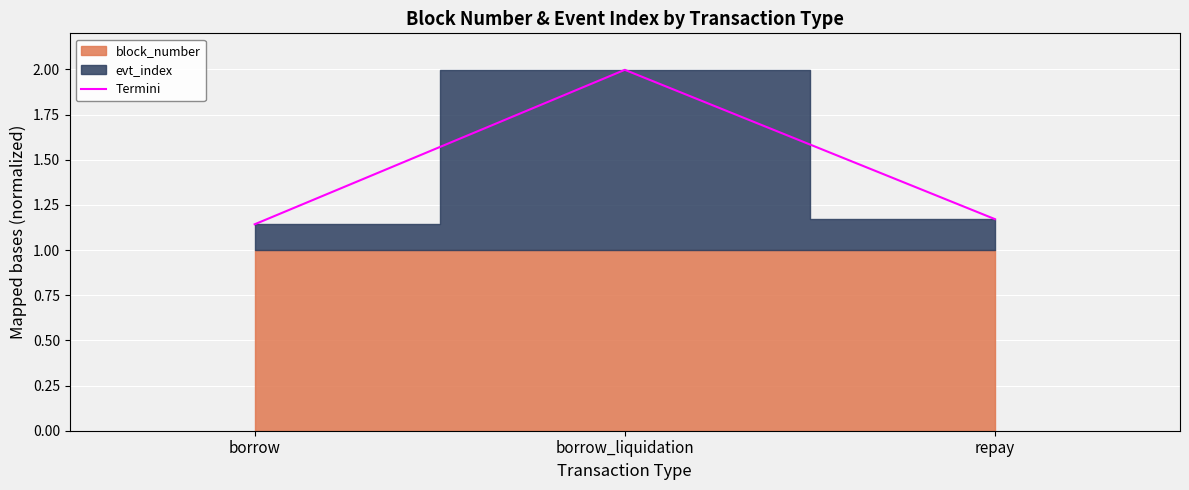

What is the smallest value displayed?

1.1